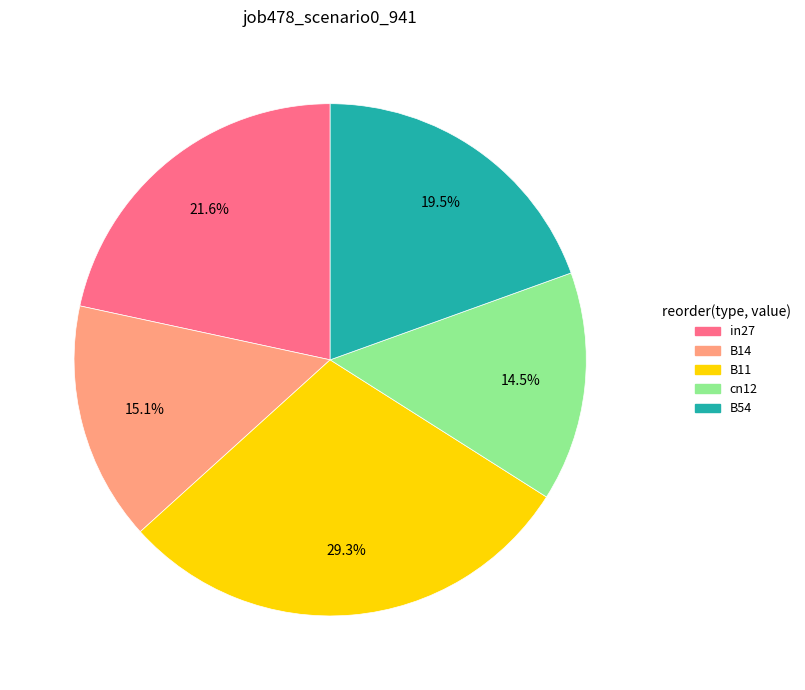

Is it true that B54 is 27% of the pie?

False